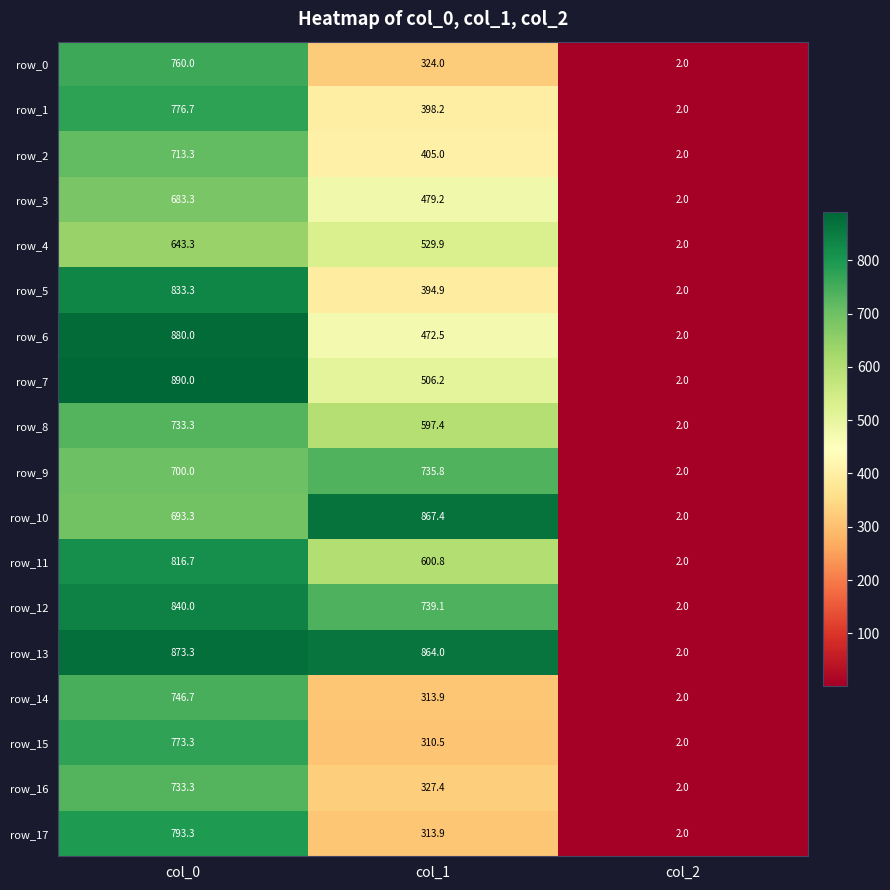

What is the maximum value for row_12?

840.0